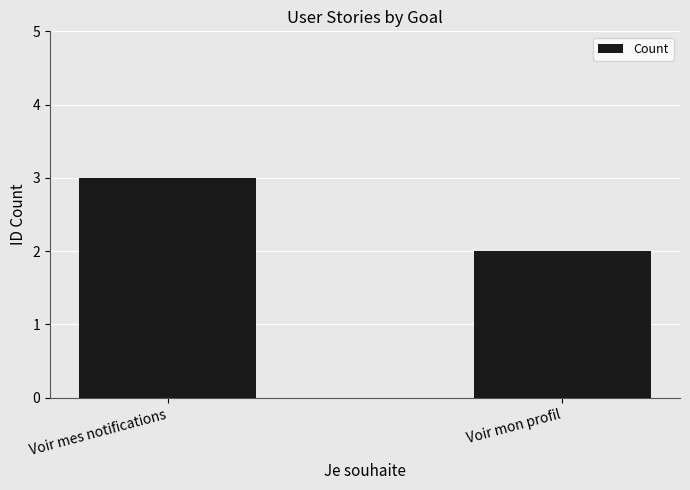

Reading left to right, list all the values displayed in this chart.

Voir mes notifications=3	Voir mon profil=2